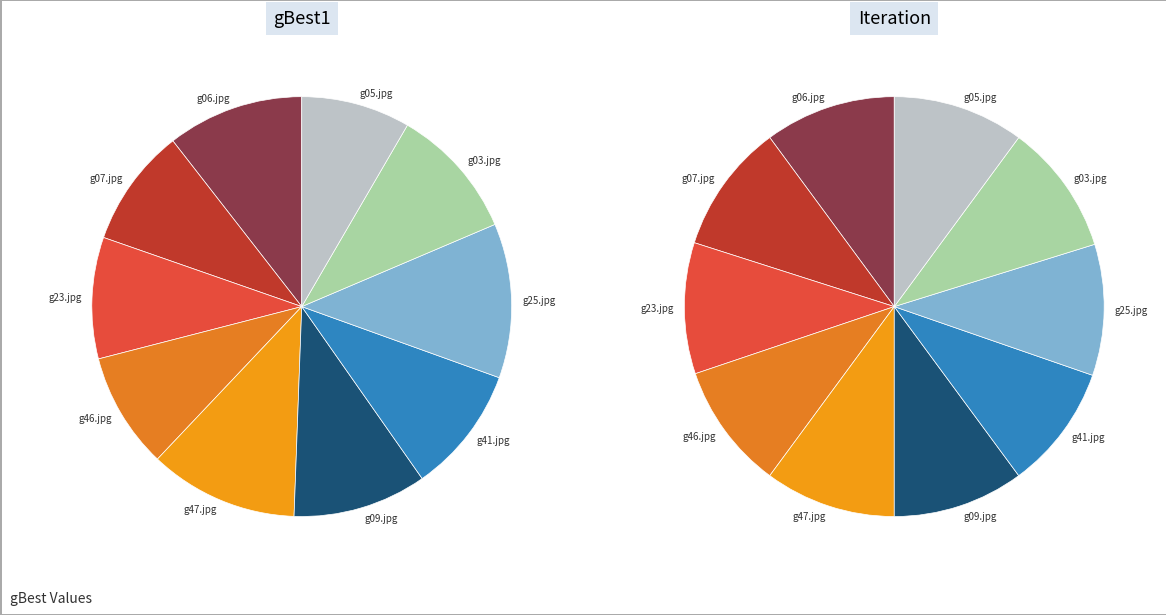

Combined, what portion of the pie is g46.jpg and g06.jpg?

19.4%